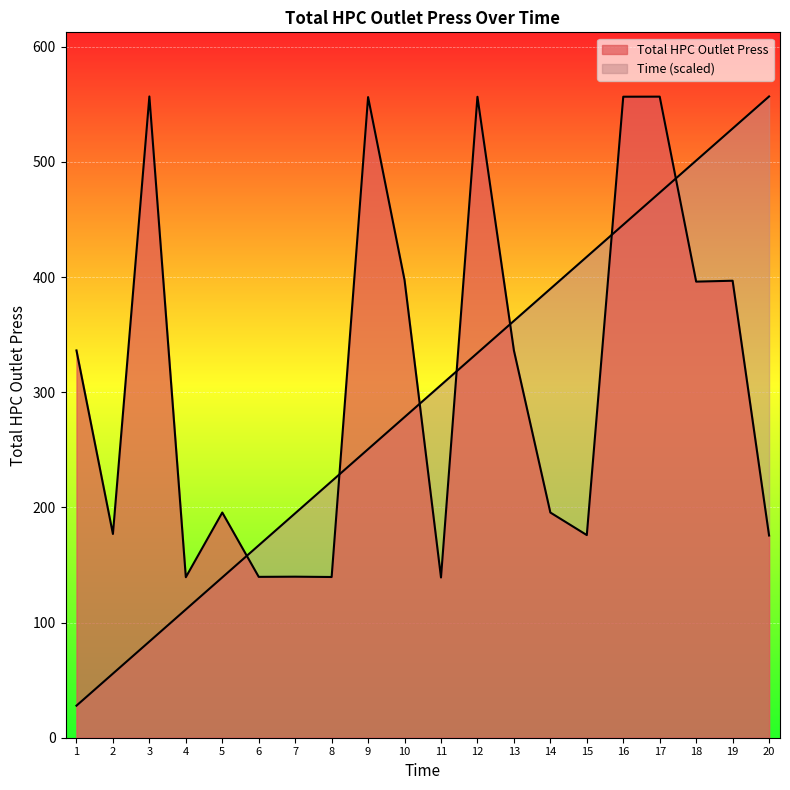

What is the sum of the Mean Total HPC Outlet Press values at 3 and 6?

696.4